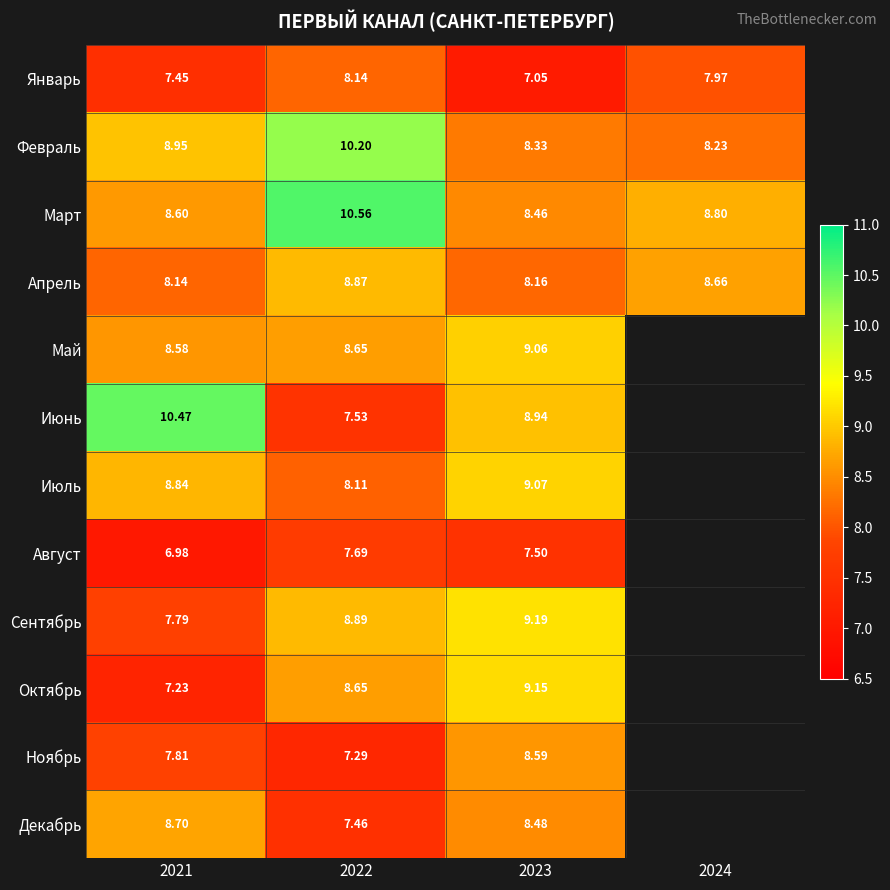

Rank the series at 2021 from highest to lowest value.

Июнь, Февраль, Июль, Декабрь, Март, Май, Апрель, Ноябрь, Сентябрь, Январь, Октябрь, Август